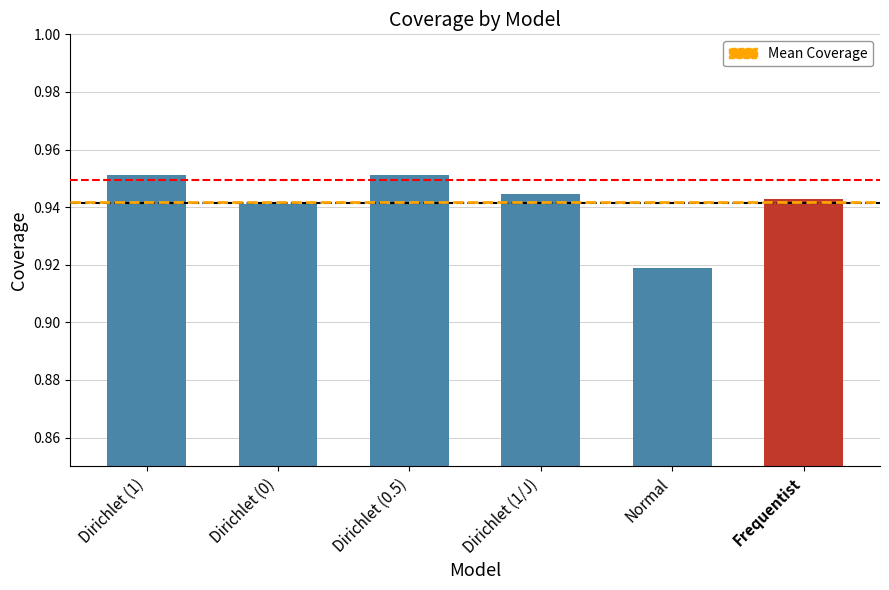

What is the label of the 6th bar from the left?

Frequentist